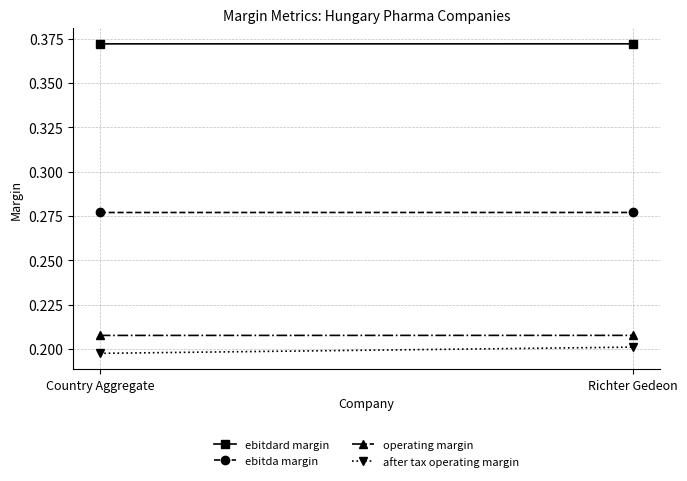

Read the ebitdard margin value at Country Aggregate.

0.4